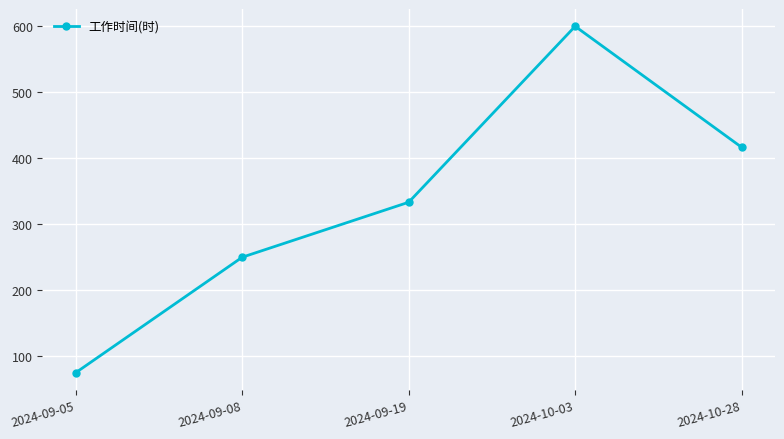

Between 2024-09-05 and 2024-10-28, which is larger?

2024-10-28